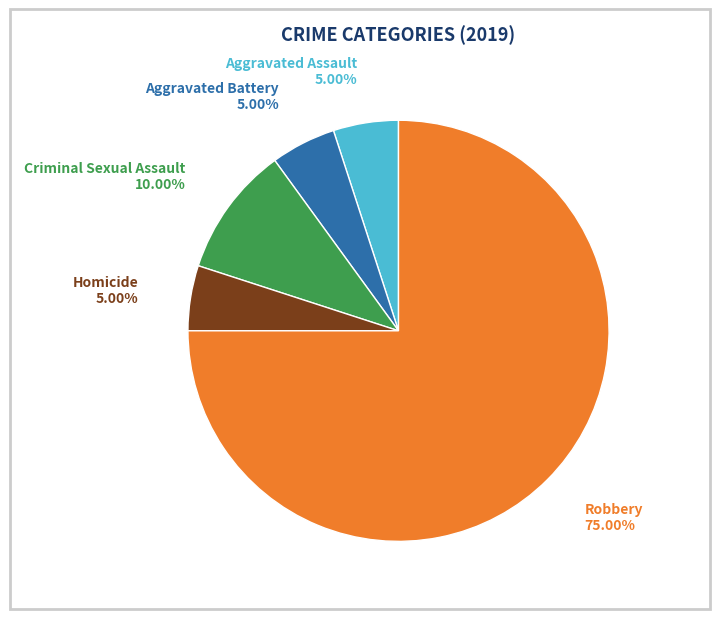

Is there any slice that represents more than half of the pie?

Yes